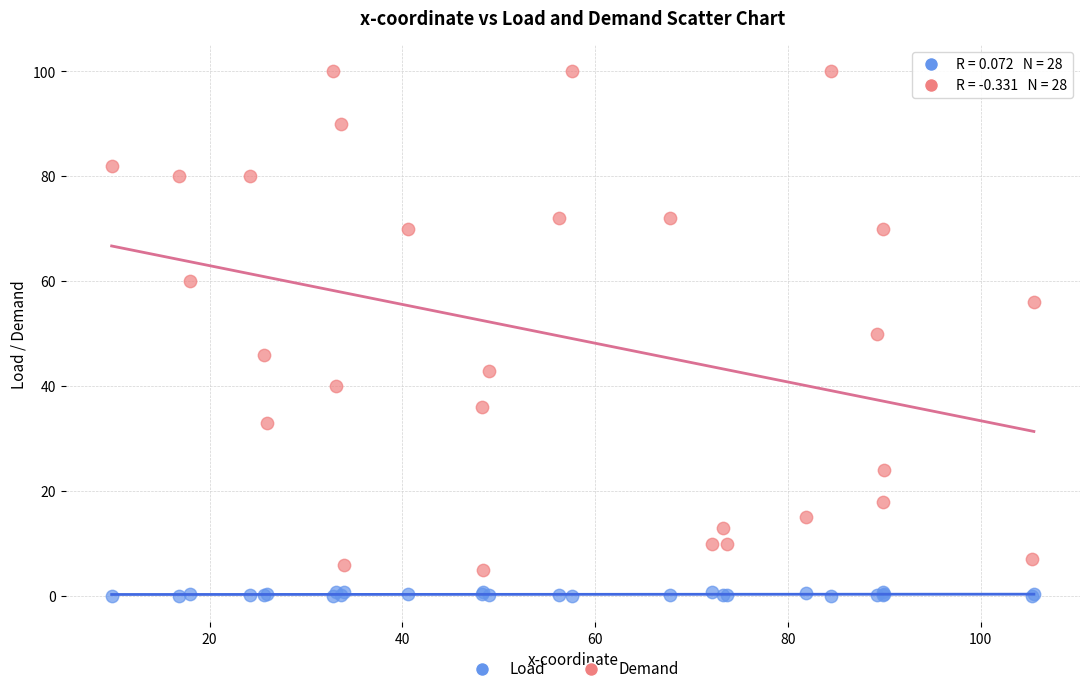

In the Demand series, what Y value is closest to 52?

50.0